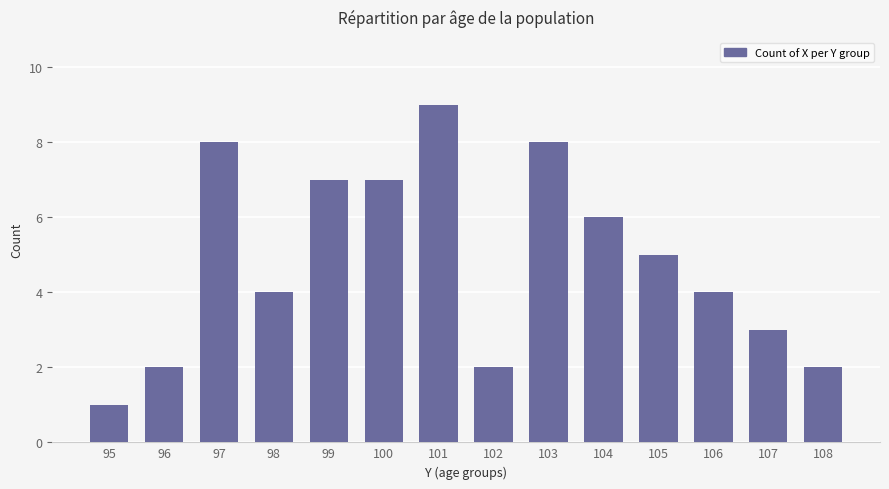

Which label corresponds to the smallest value in the chart?

95